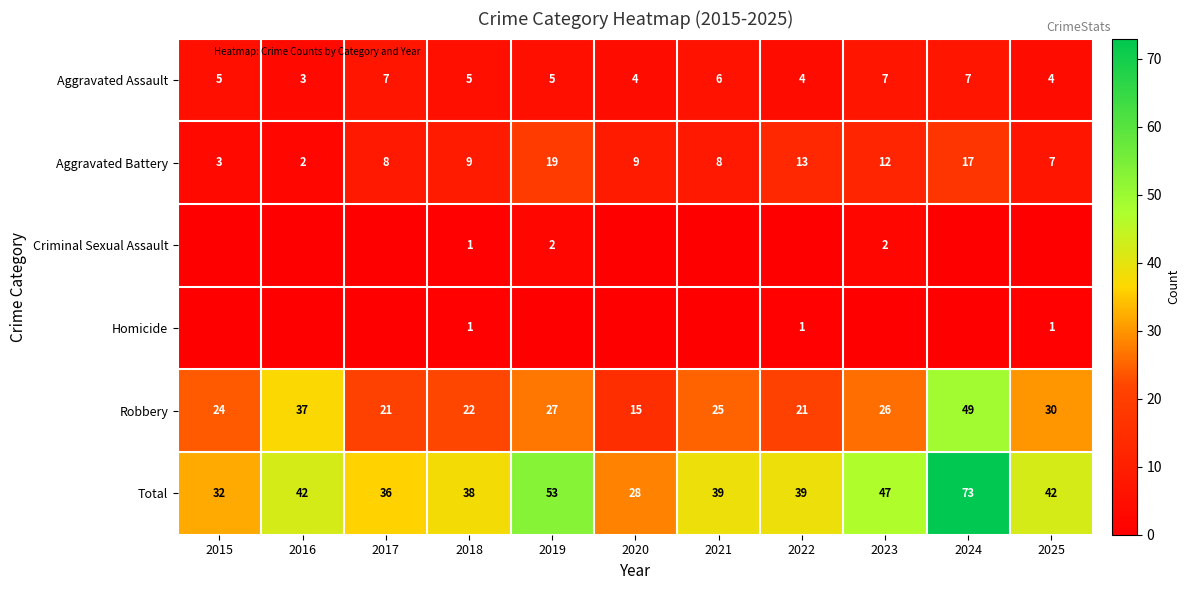

What is the difference between the Homicide values at 2015 and 2018?

1